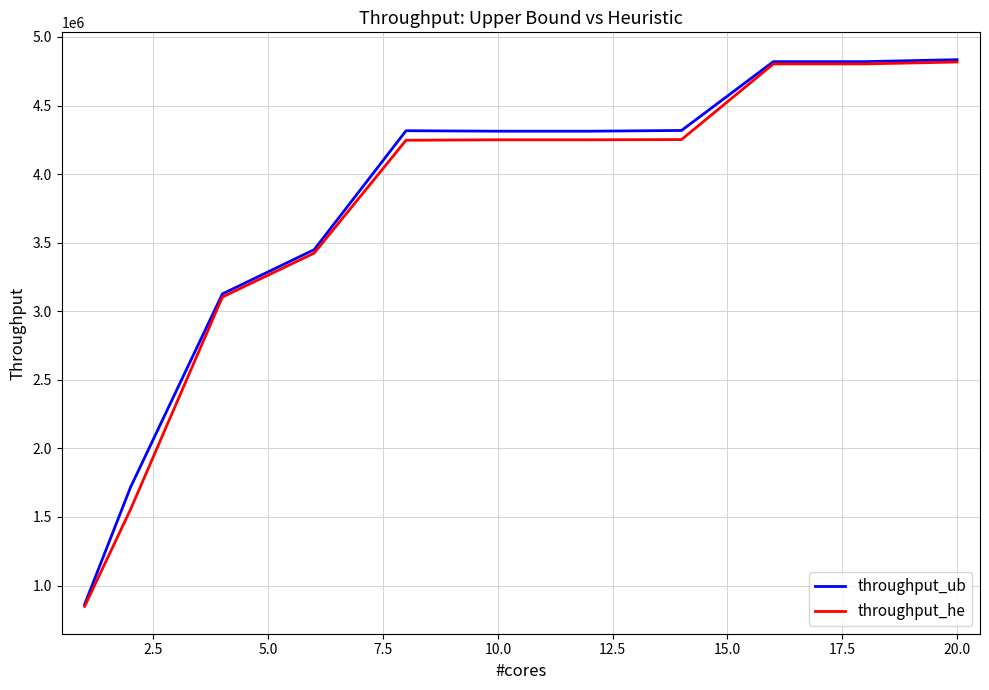

At how many categories does at least one series exceed 2513233?

9